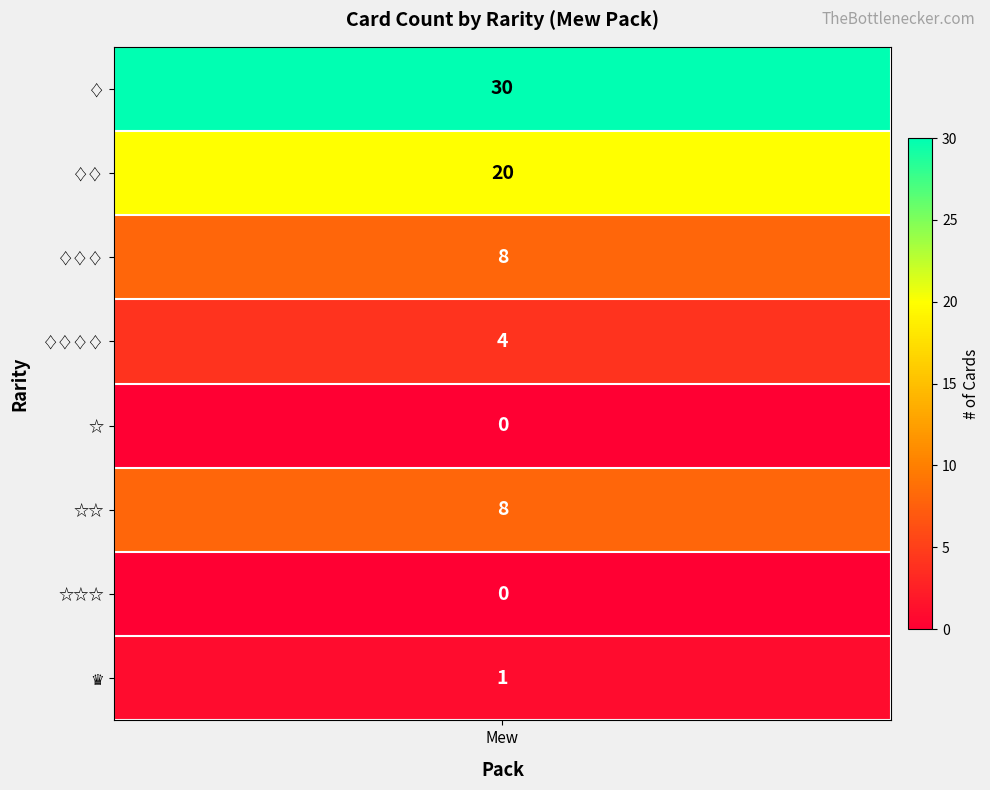

At which label is ♛ closest to 0?

1